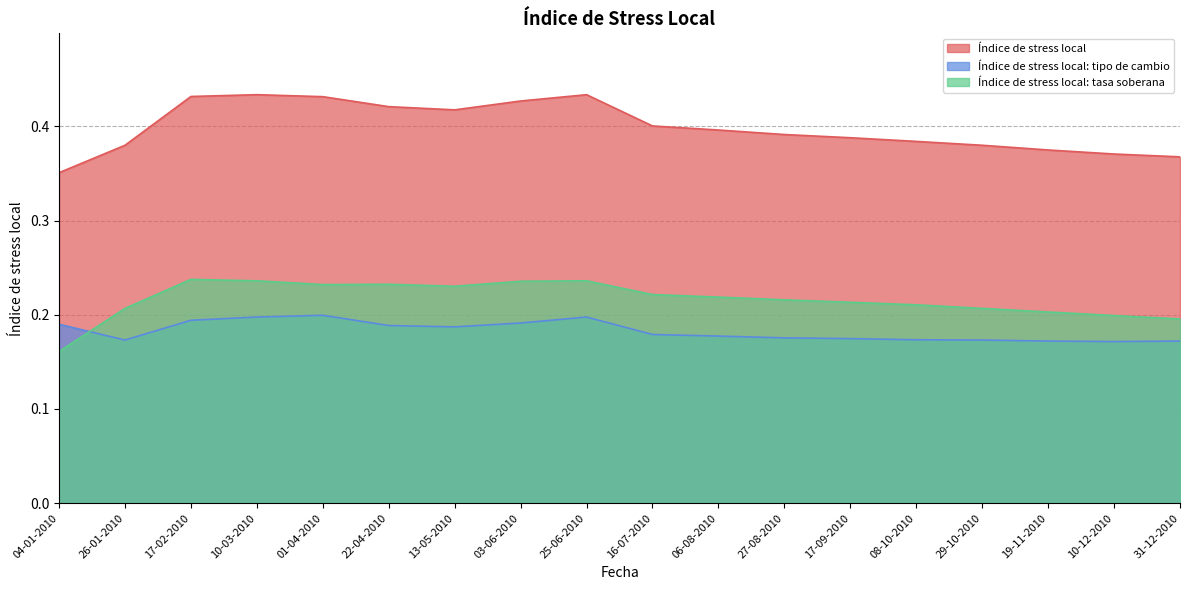

At which category does Índice de stress local: tasa soberana reach its first local peak?

17-02-2010